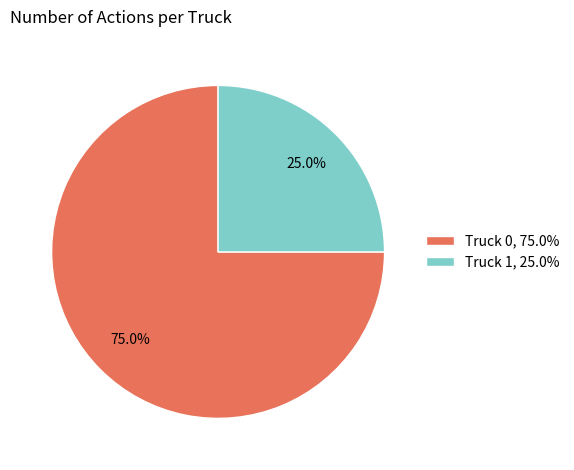

To the nearest percent, what is the combined percentage of Truck 0 and Truck 1?

100%